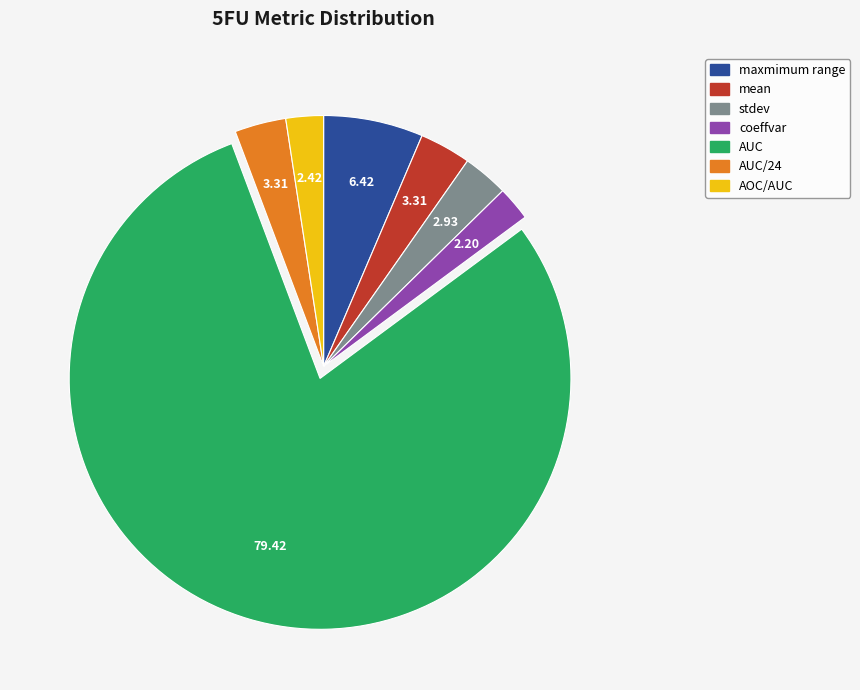

Is there a majority slice in this chart?

Yes